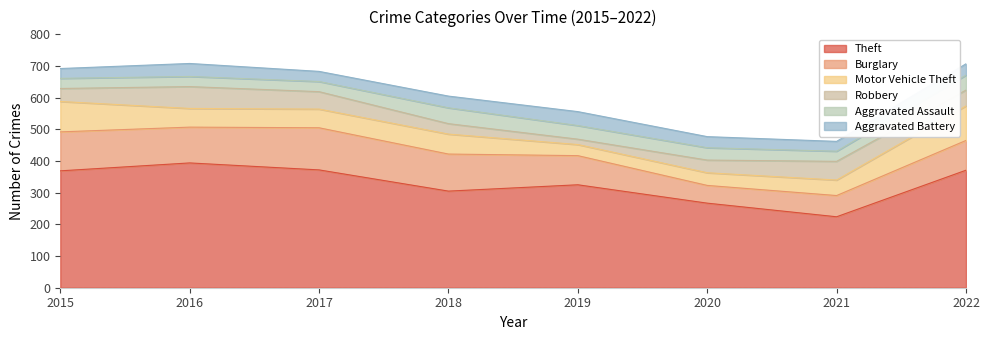

What is the difference between the second highest and second lowest values in the Burglary series?

56